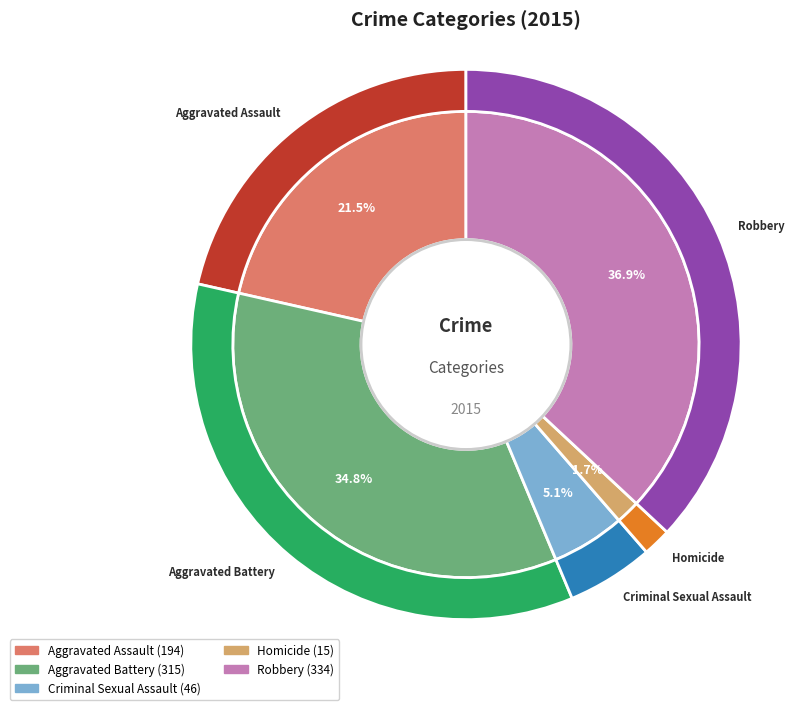

How many slices are in this pie chart?

5